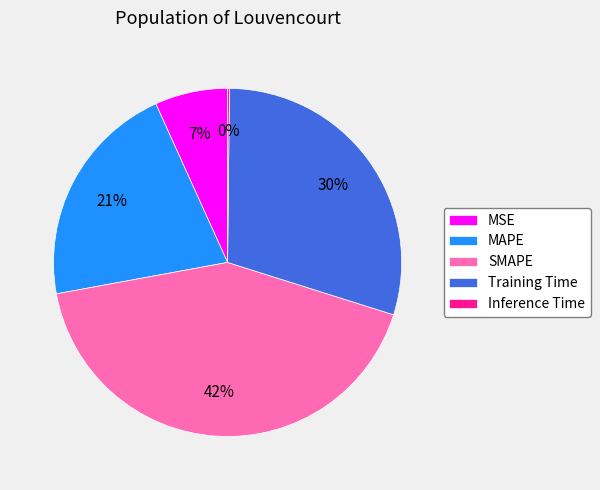

The MAPE slice represents 21% of the pie. True or false?

True